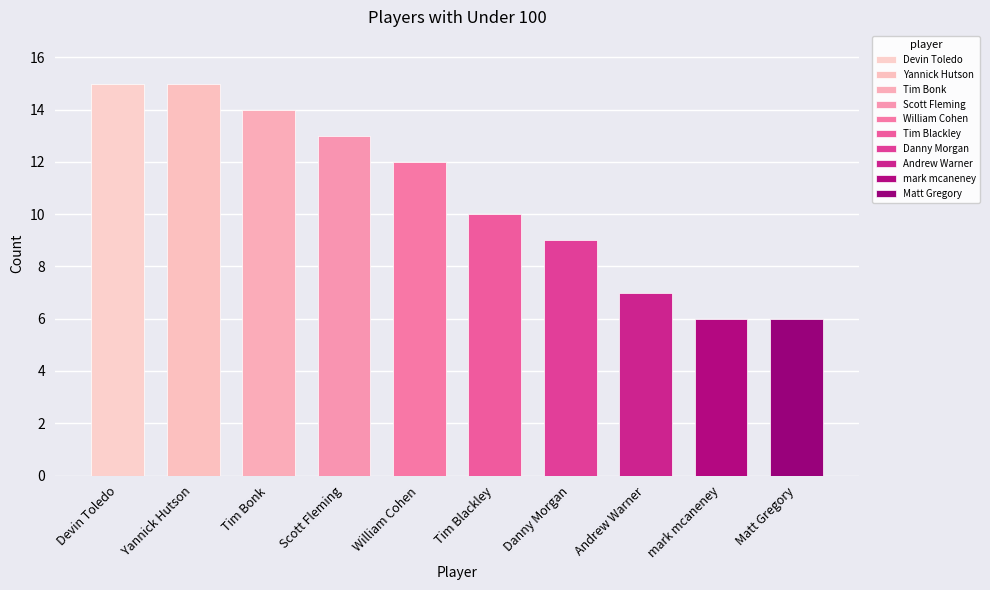

What is the ratio of the value at William Cohen to the value at mark mcaneney?

2.0